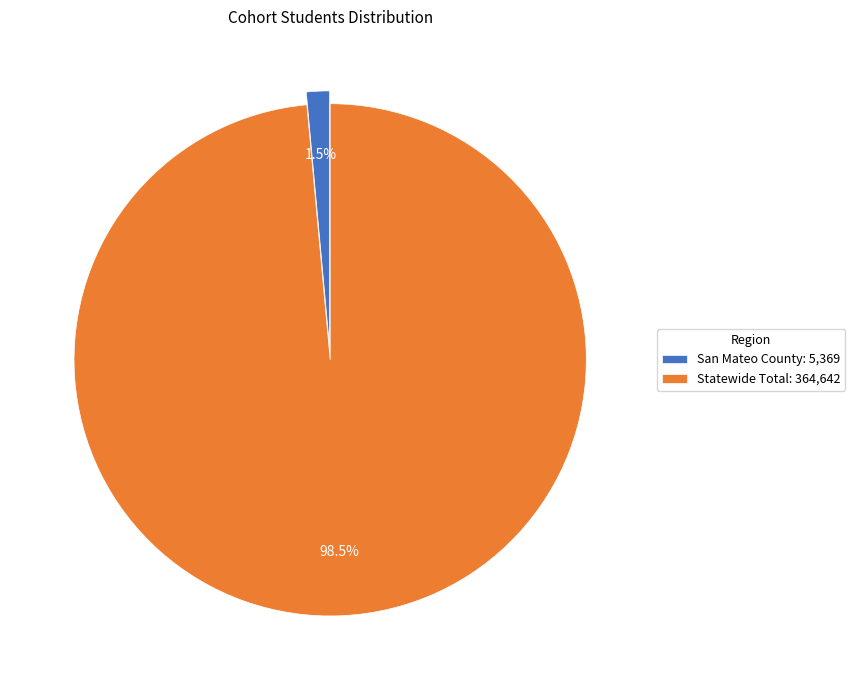

To the nearest percent, what is the combined percentage of San Mateo County and Statewide Total?

100%